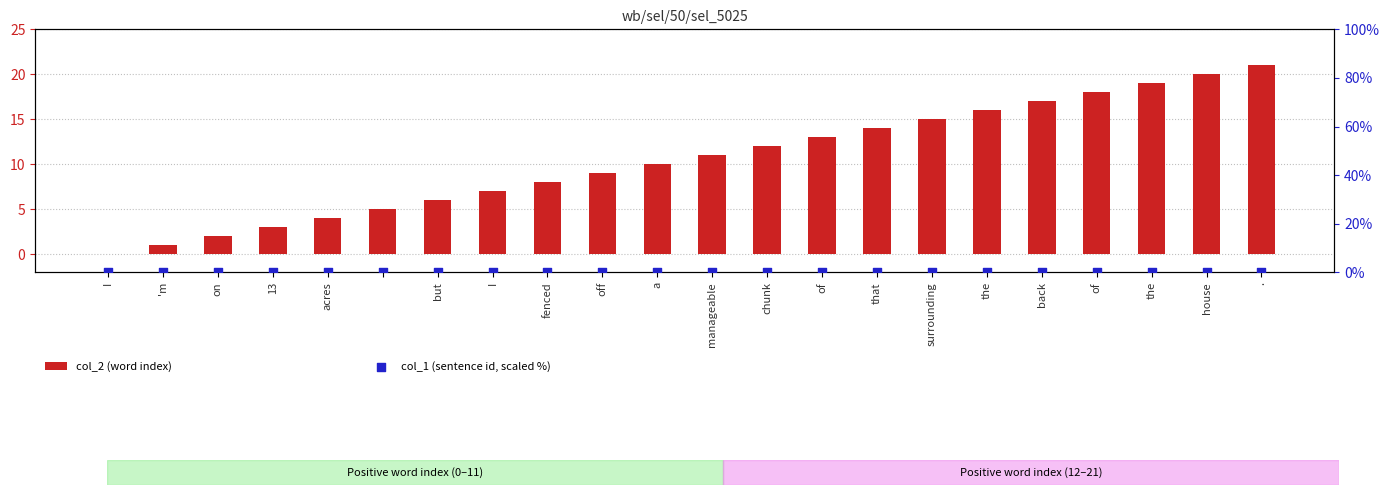

Which series has the largest Y range (max minus min)?

col_2 (word index)